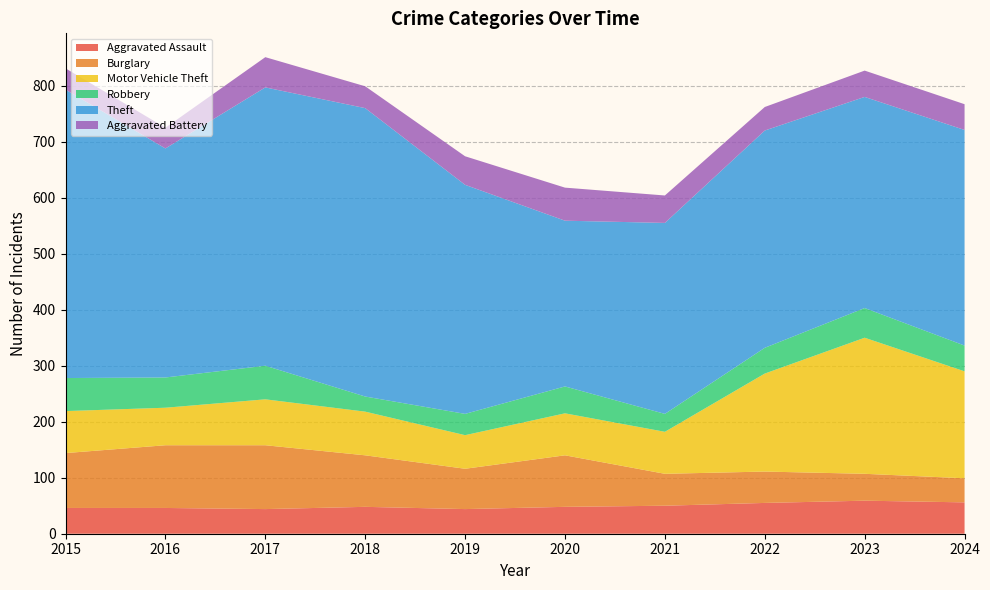

Reading left to right, list all the values displayed in this chart.

Aggravated Assault: 2015=46	2016=46	2017=44	2018=48	2019=44	2020=48	2021=50	2022=55	2023=59	2024=56
Burglary: 2015=98	2016=112	2017=114	2018=92	2019=72	2020=92	2021=57	2022=56	2023=48	2024=43
Motor Vehicle Theft: 2015=75	2016=67	2017=82	2018=78	2019=60	2020=75	2021=75	2022=175	2023=243	2024=191
Robbery: 2015=59	2016=54	2017=60	2018=27	2019=38	2020=48	2021=32	2022=46	2023=53	2024=46
Theft: 2015=515	2016=409	2017=497	2018=515	2019=409	2020=296	2021=341	2022=388	2023=377	2024=385
Aggravated Battery: 2015=38	2016=37	2017=54	2018=39	2019=51	2020=59	2021=49	2022=42	2023=47	2024=46